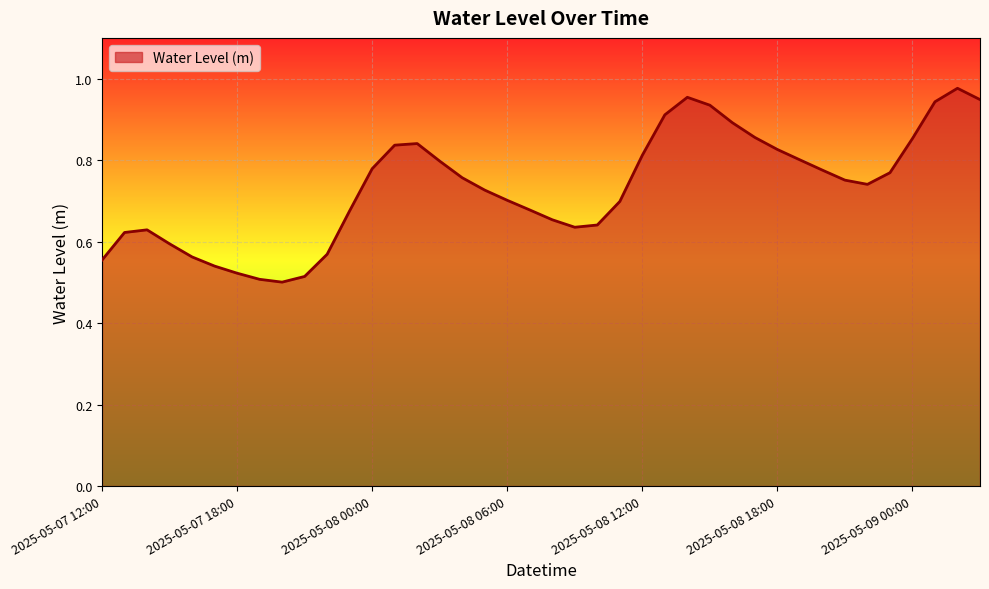

What is the value of the 35th point from the left?

0.7